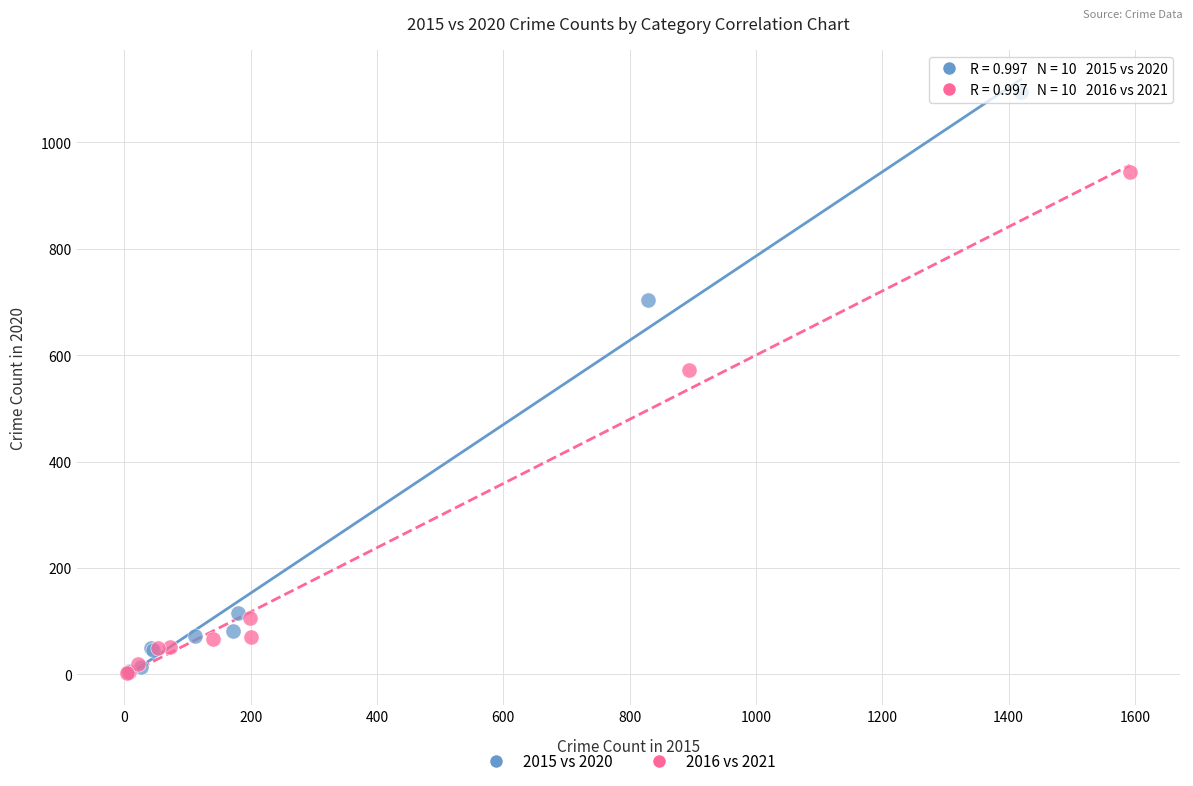

What are all the series names shown in the legend?

2015 vs 2020, 2016 vs 2021